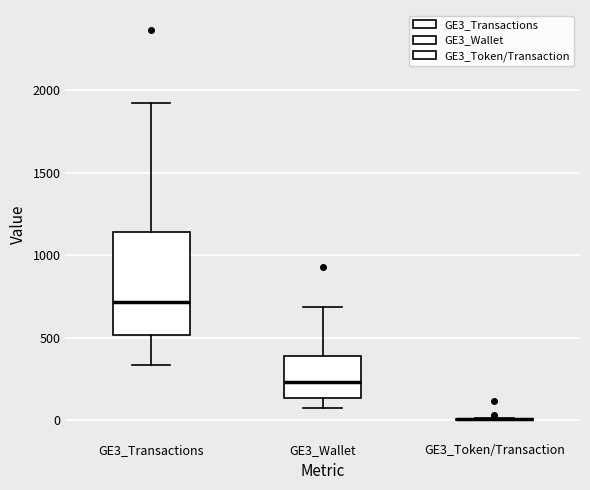

Where is the lower edge of the box for GE3_Wallet on the y-axis? The values are not printed on the chart, so give them approximately, as read against the axis.

150